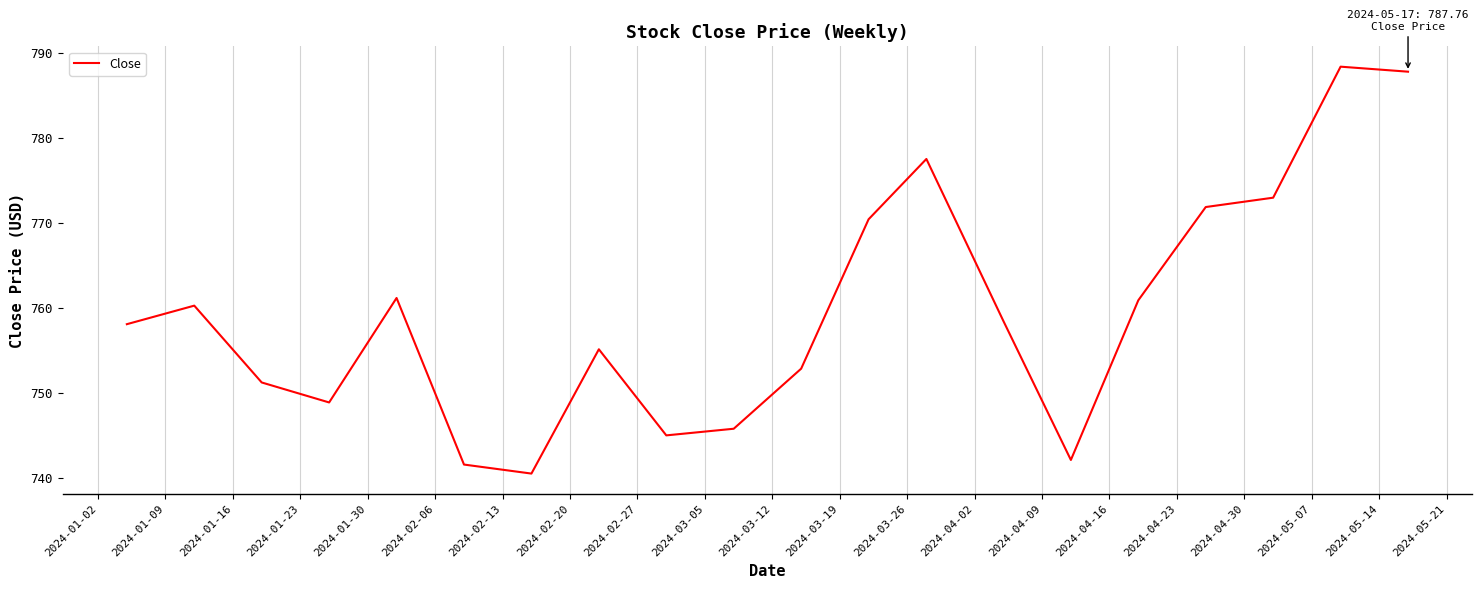

What is the difference between the maximum and minimum values?

47.8